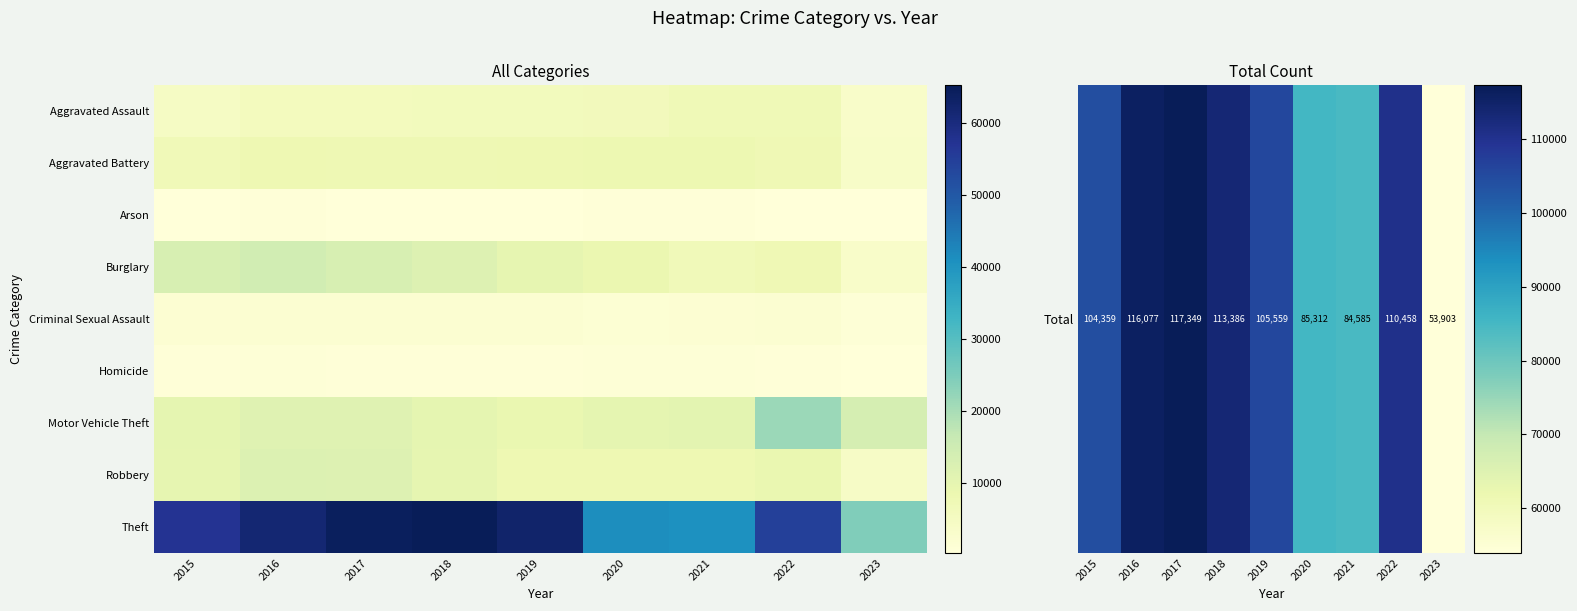

What is the difference between the highest and lowest values at 2015?

103911